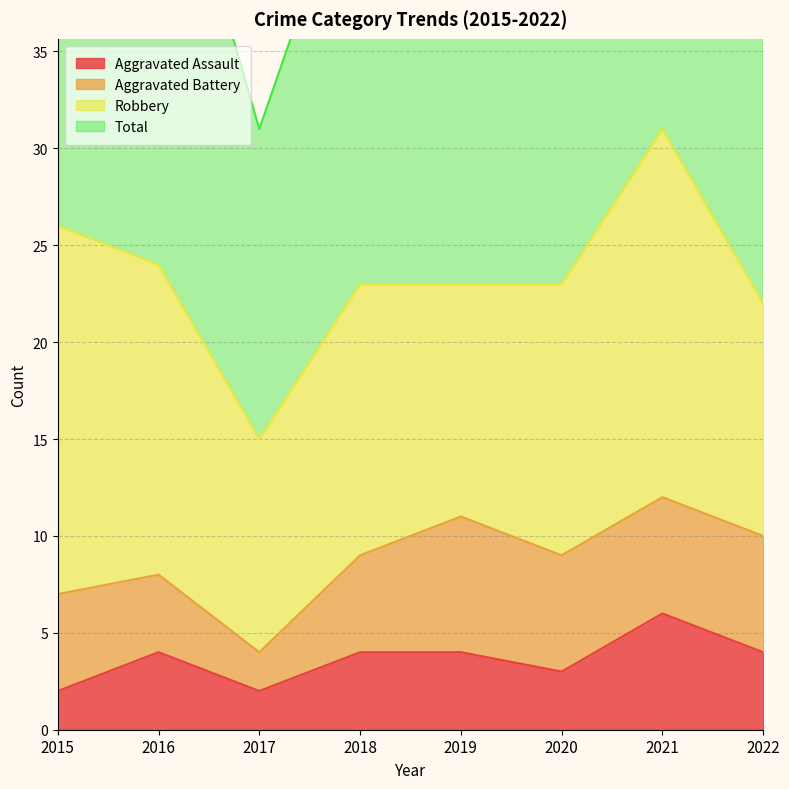

True or false: Aggravated Assault has a value of 6 at 2019.

False